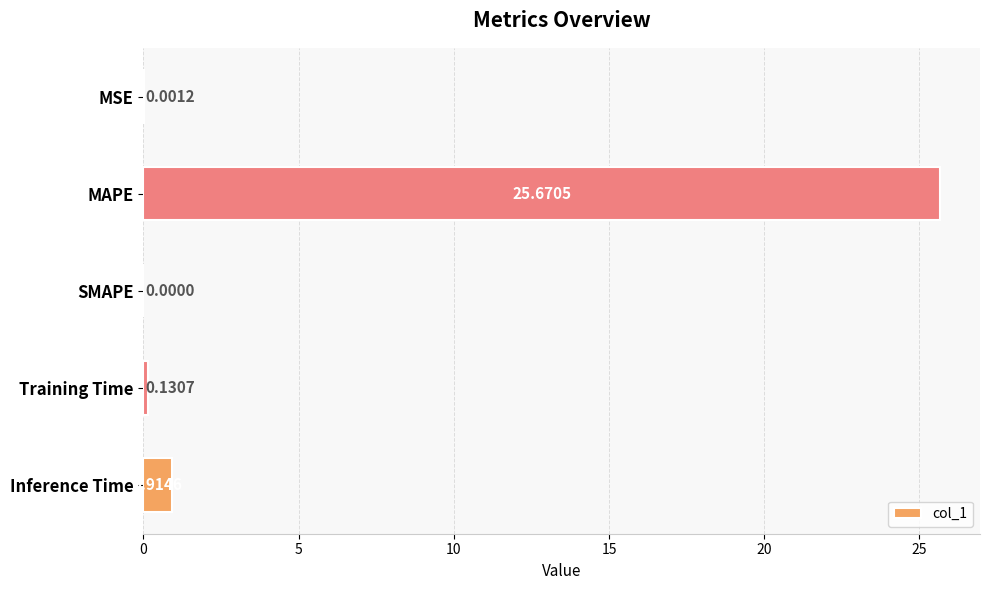

At which label is the value closest to 12?

Inference Time